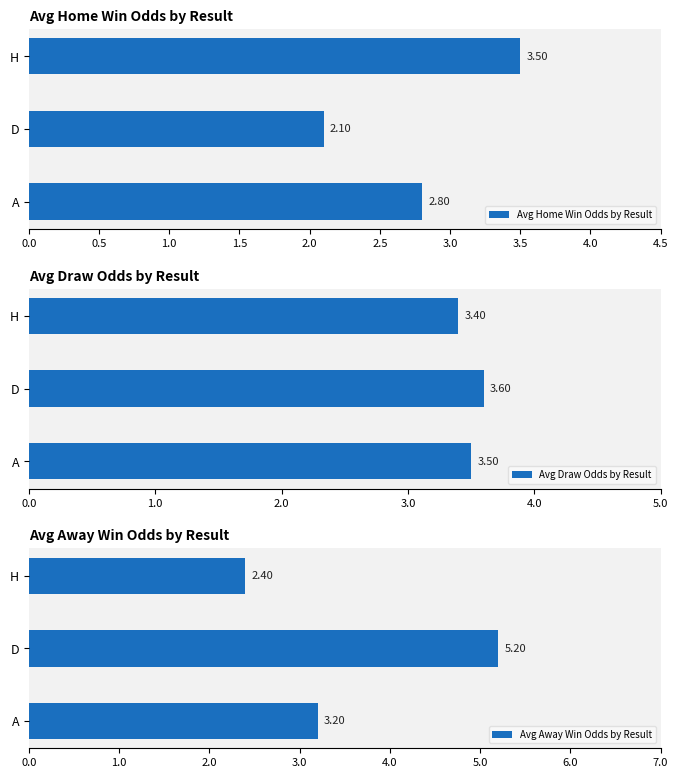

What are all the series names shown in the legend?

Avg Home Win Odds by Result, Avg Draw Odds by Result, Avg Away Win Odds by Result